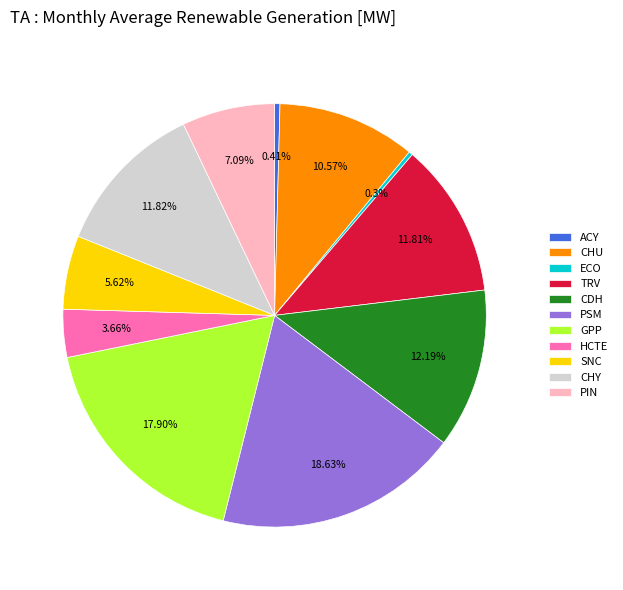

What is the largest slice in the pie chart?

PSM